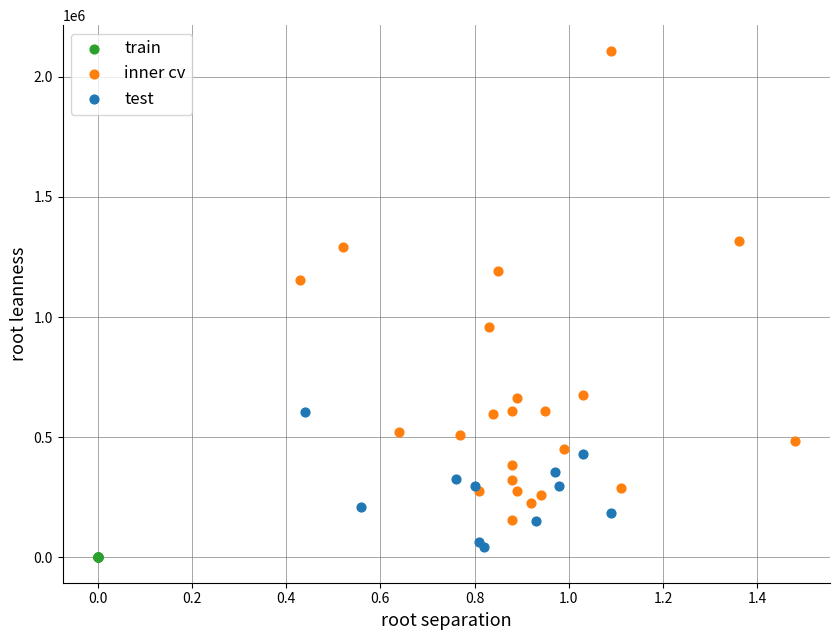

Which series contains the highest Y value?

inner cv